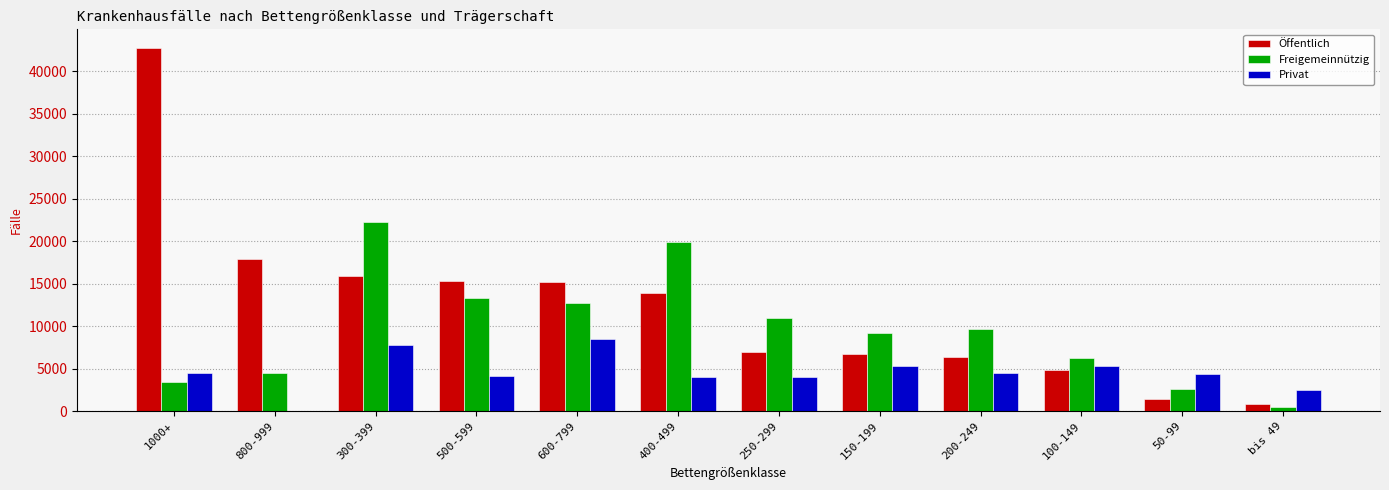

Count the number of categories in the chart.

12